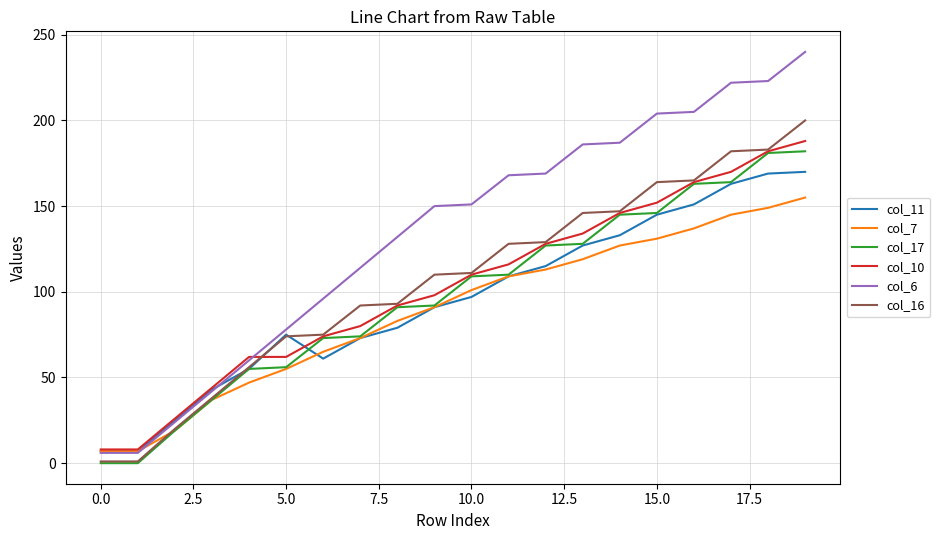

How many distinct data groups are displayed?

6